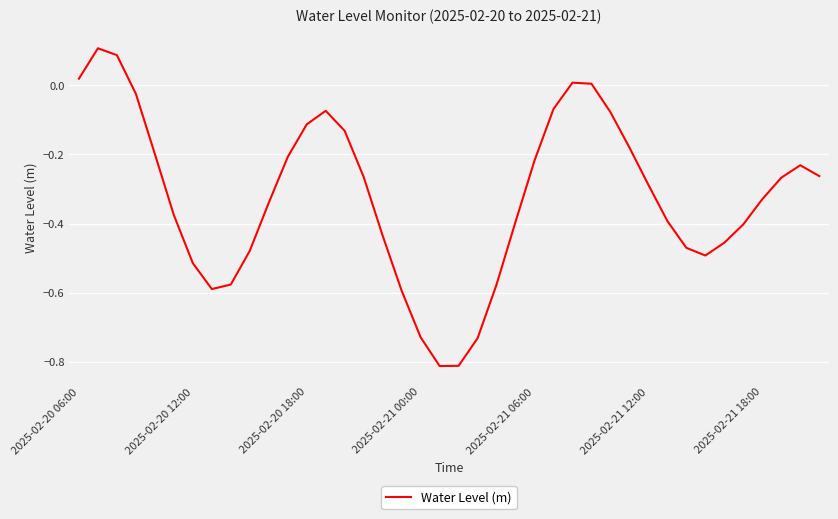

What is the difference between the maximum and second lowest values?

0.9